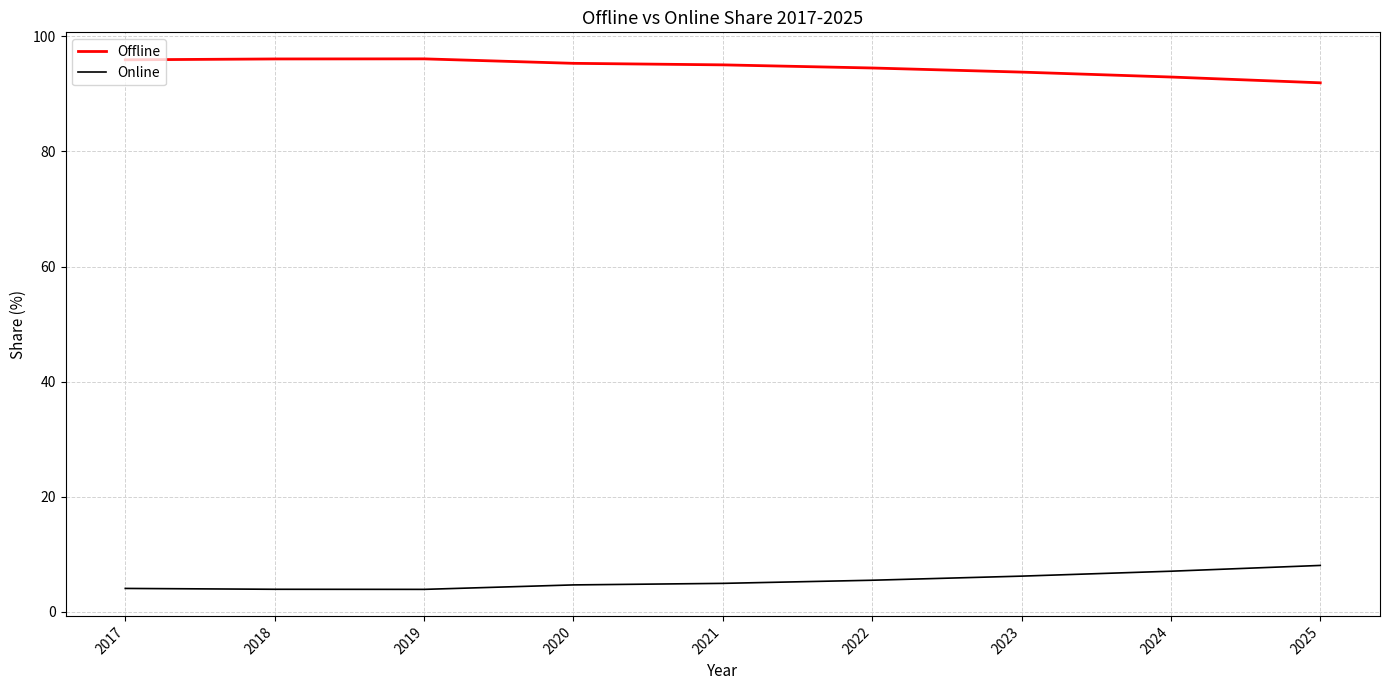

What value does the Offline series have at 2024?

92.9